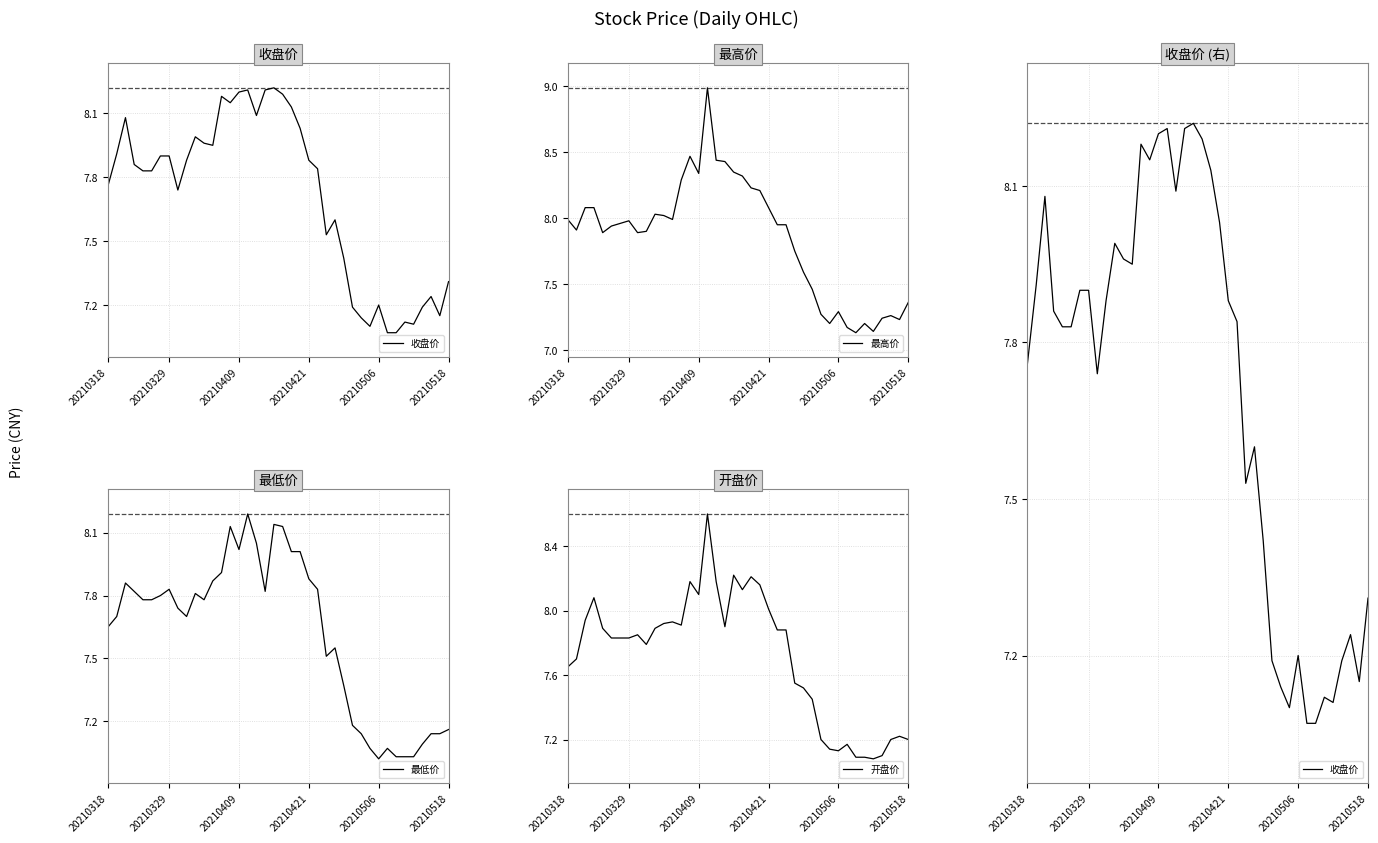

The value of 最高价 at 37 is 10.7. True or false?

False